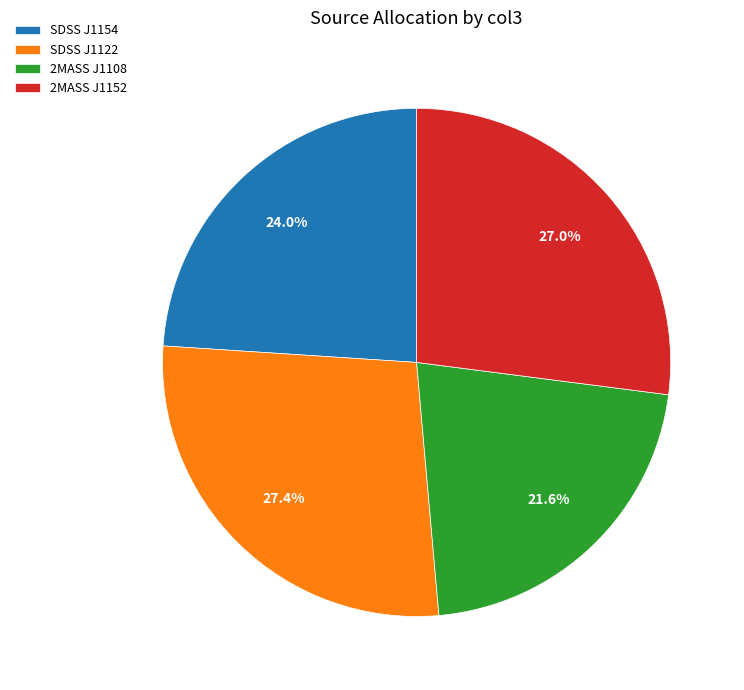

How many slices are in this pie chart?

4